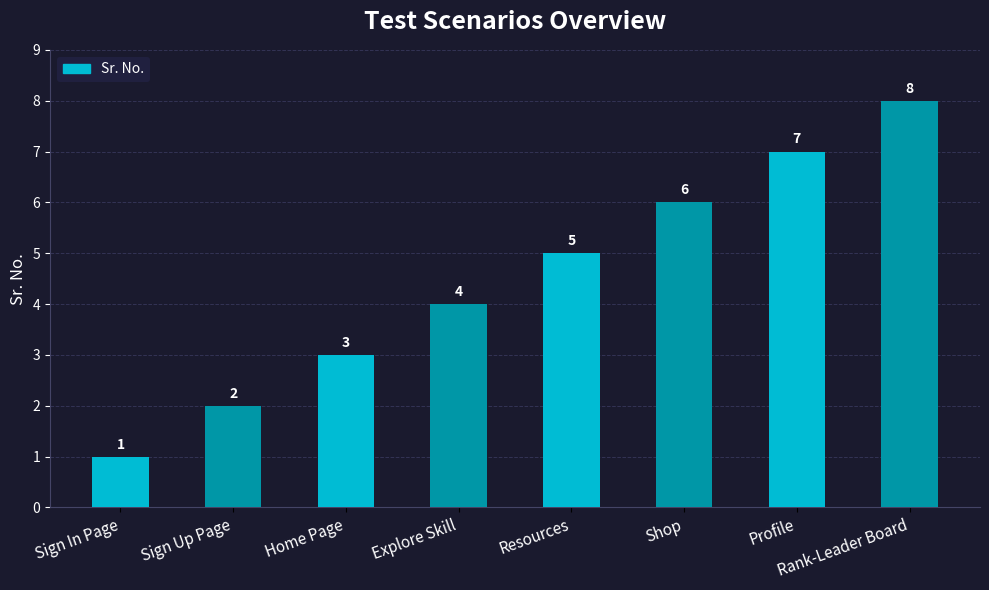

List the labels in order of value, smallest first.

Sign In Page, Sign Up Page, Home Page, Explore Skill, Resources, Shop, Profile, Rank-Leader Board